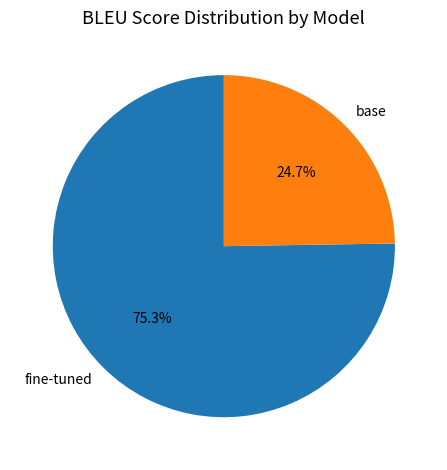

Rank the categories by value from lowest to highest.

base, fine-tuned